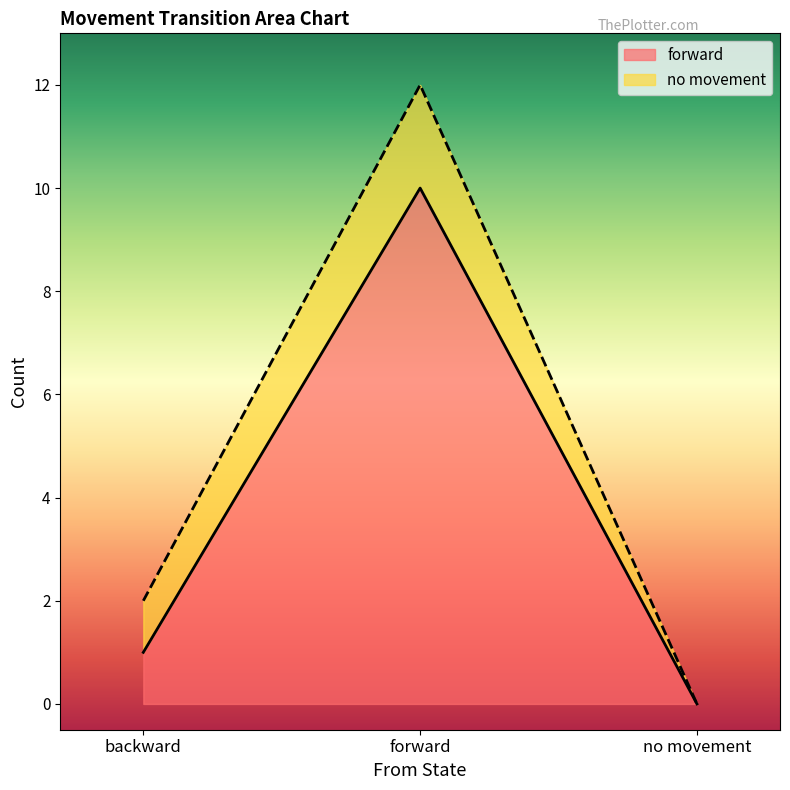

What is the greatest value displayed?

10